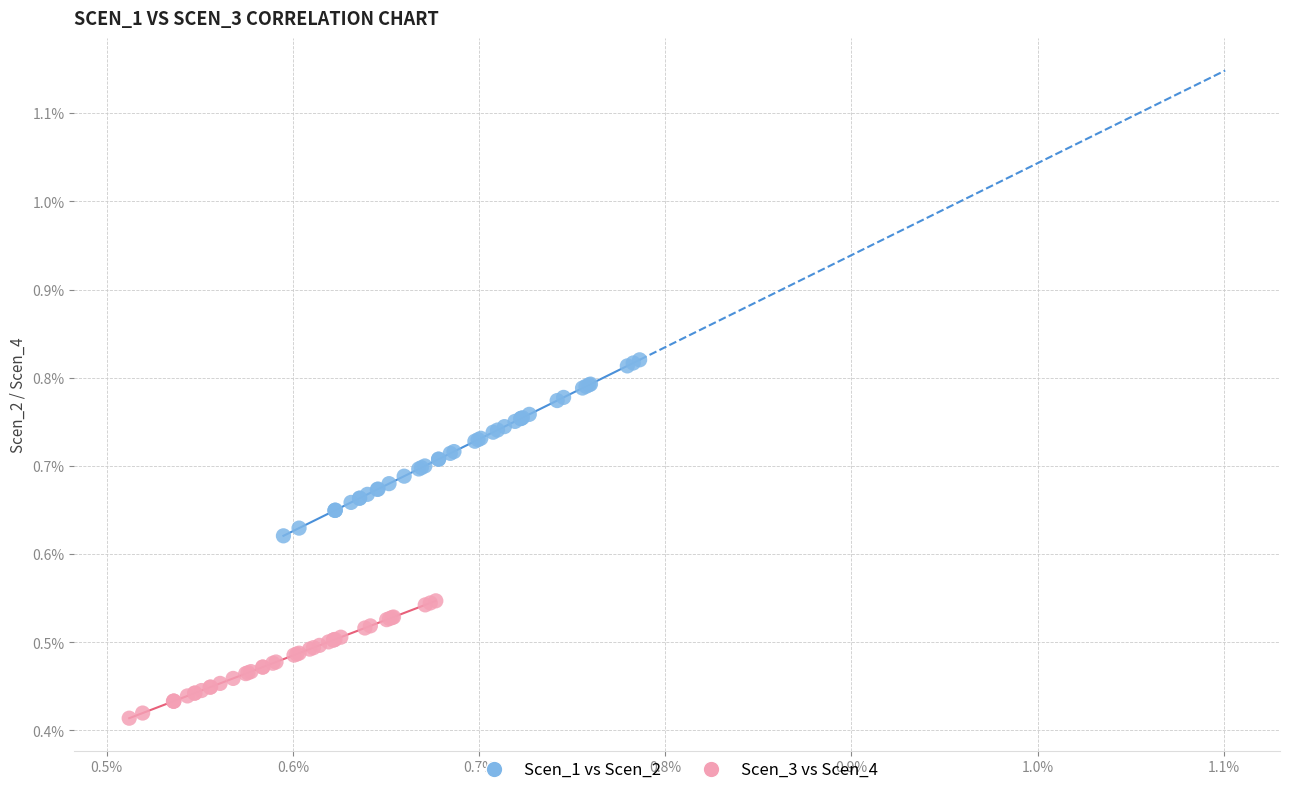

What are all the series names shown in the legend?

Scen_1 vs Scen_2, Scen_3 vs Scen_4